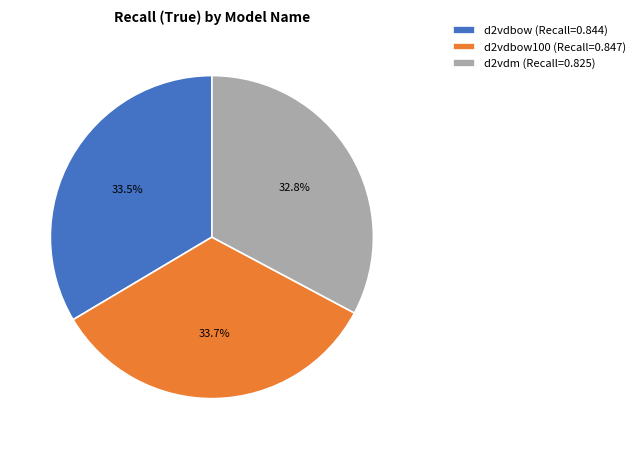

Which has a higher value, d2vdm (Recall=0.825) or d2vdbow100 (Recall=0.847)?

d2vdbow100 (Recall=0.847)